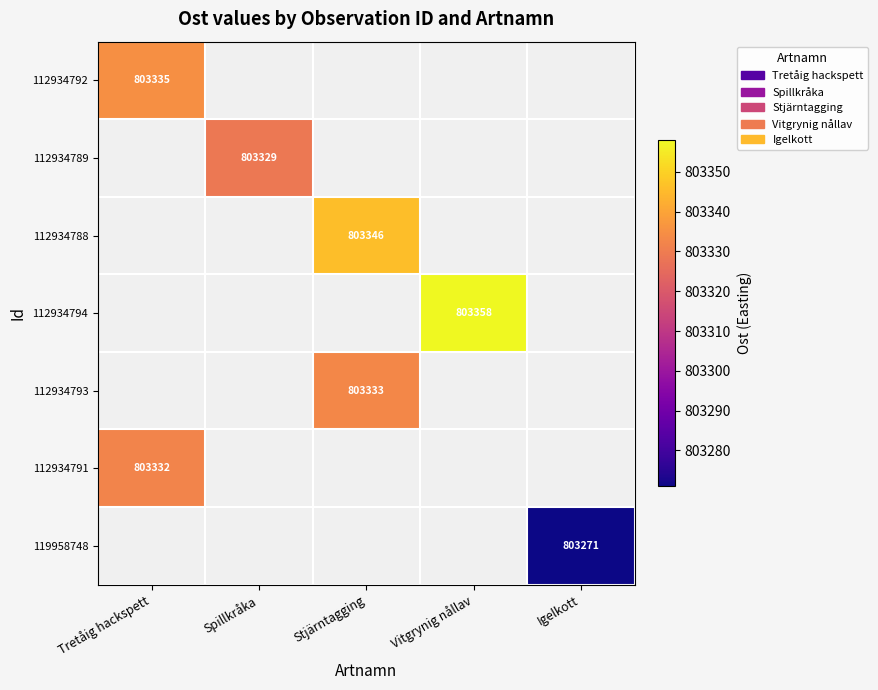

True or false: 112934794 has a value of 226299 at Vitgrynig nållav.

False